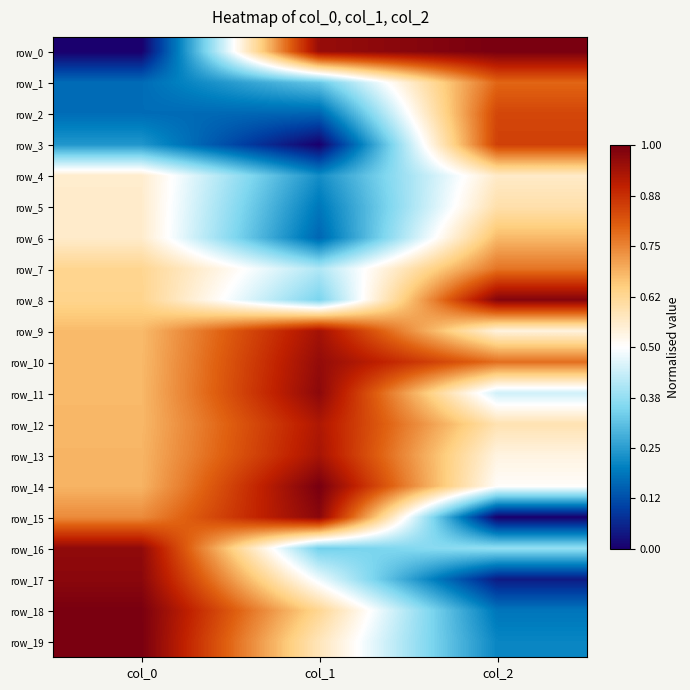

The value of row_17 at col_2 is 0.0. True or false?

True